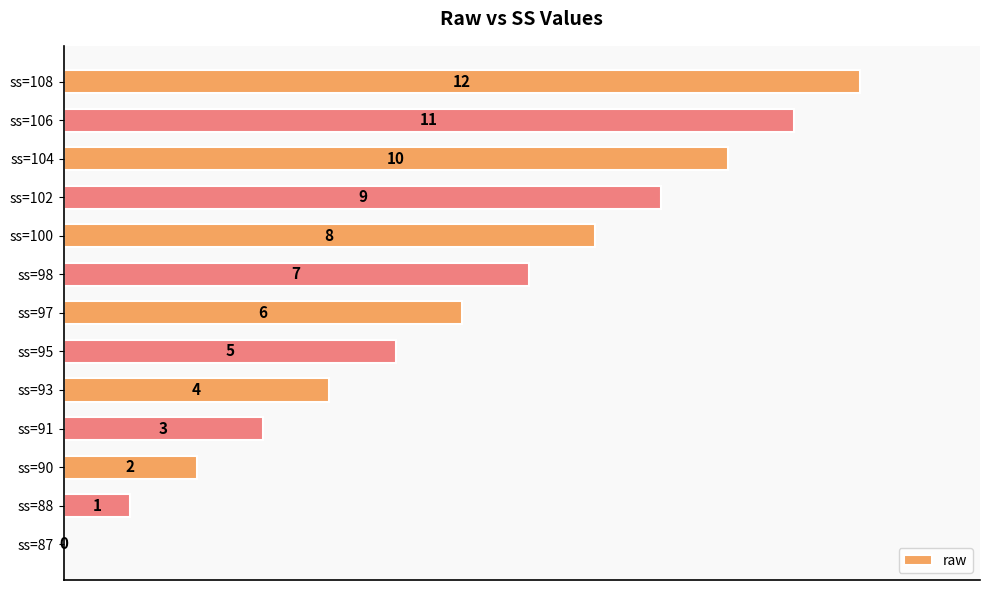

Count the number of categories in the chart.

13